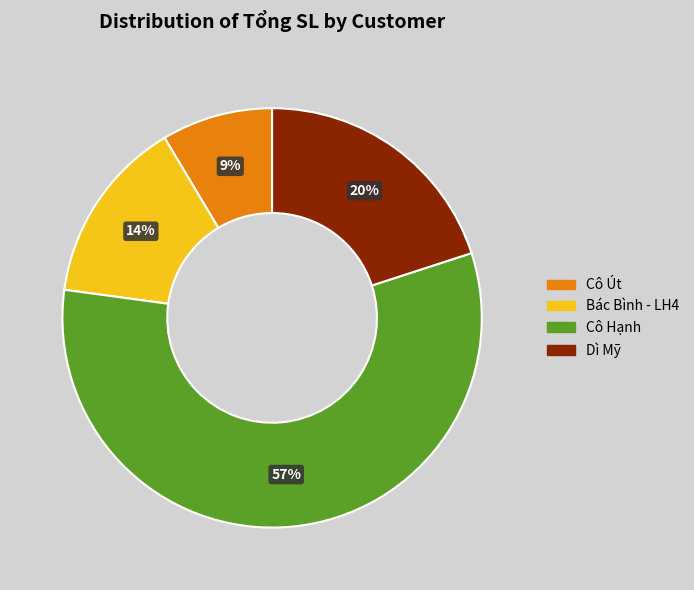

How many segments does this pie chart have?

4